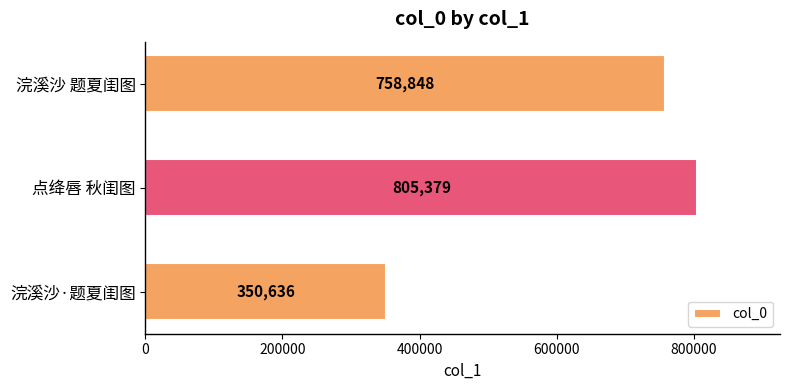

How many values are between 350636 and 805379?

3